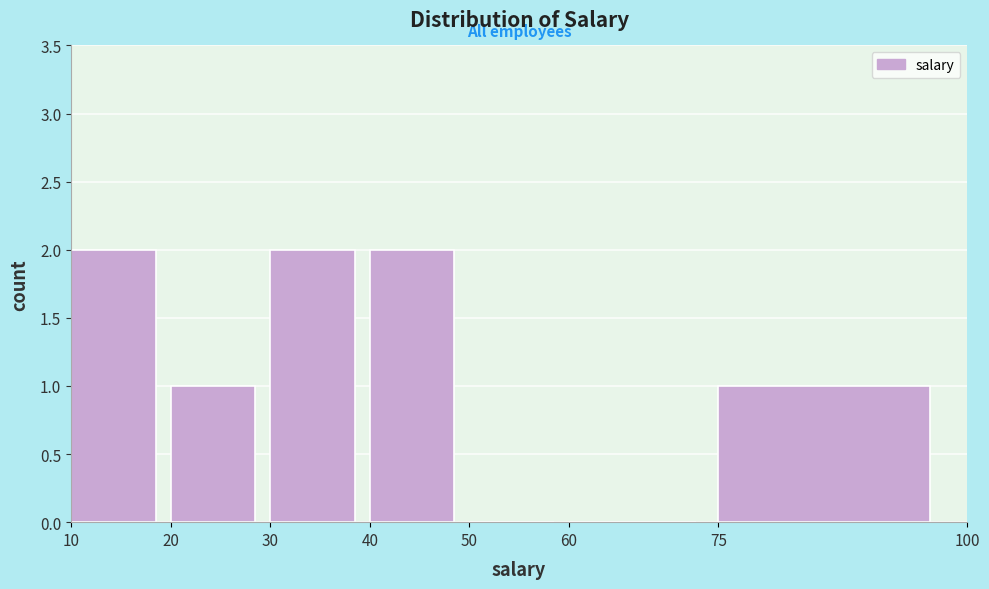

How tall is the bar that spans 75 to 100 on the x-axis? The values are not printed on the chart, so give them approximately, as read against the axis.

1